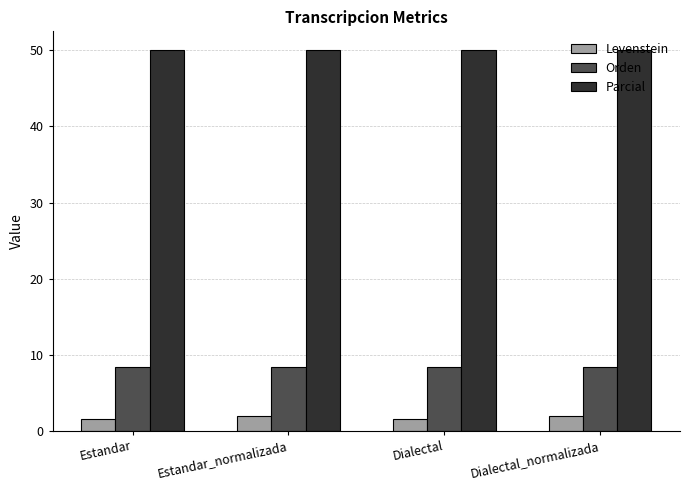

What is the spread (max minus min) of values at Estandar?

48.5